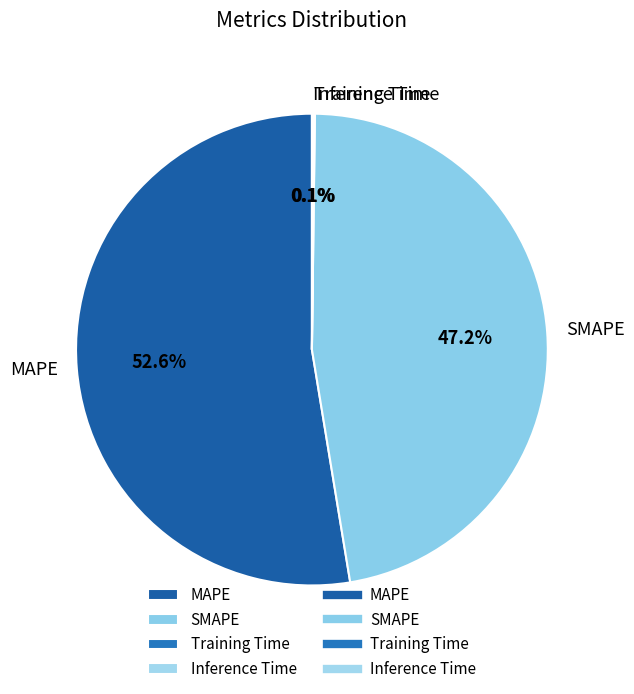

What percentage is NOT represented by MAPE?

47.4%